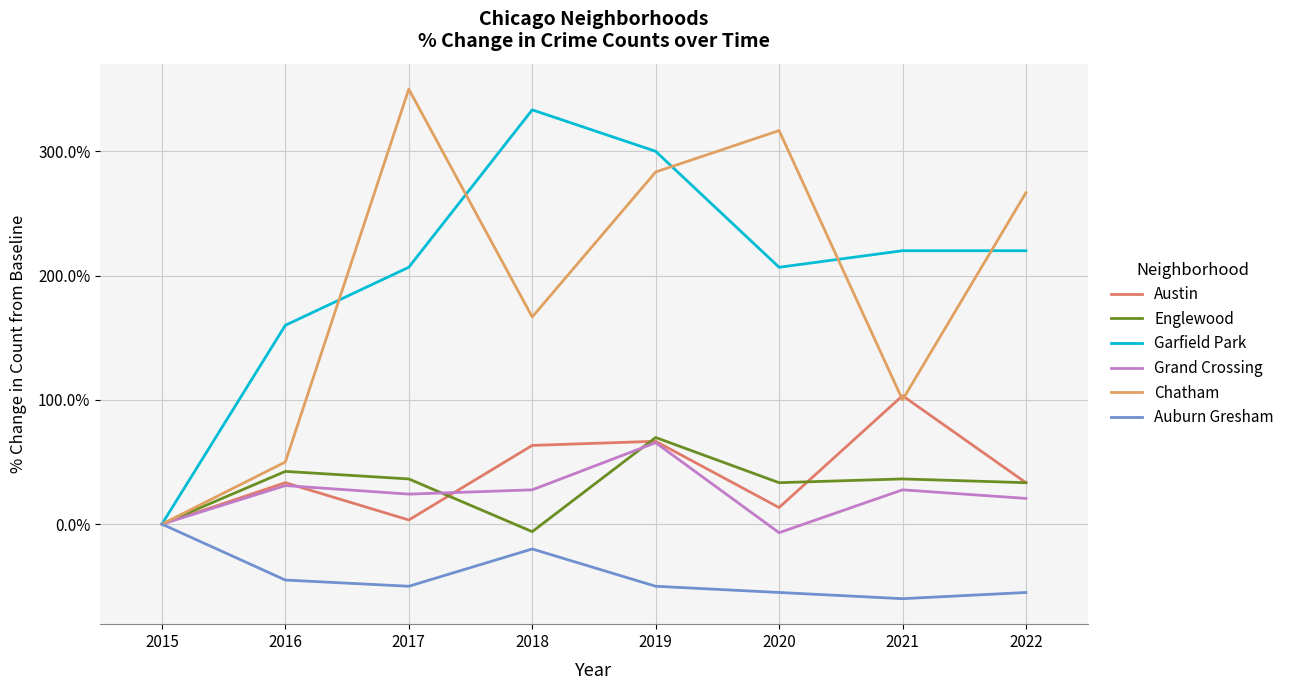

At which category is the sum across all series the highest?

2019